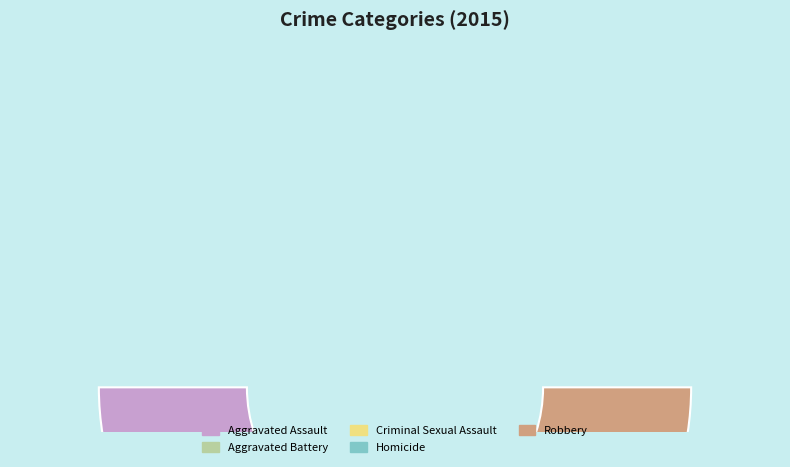

Which has a higher value, Homicide or Aggravated Battery?

Aggravated Battery